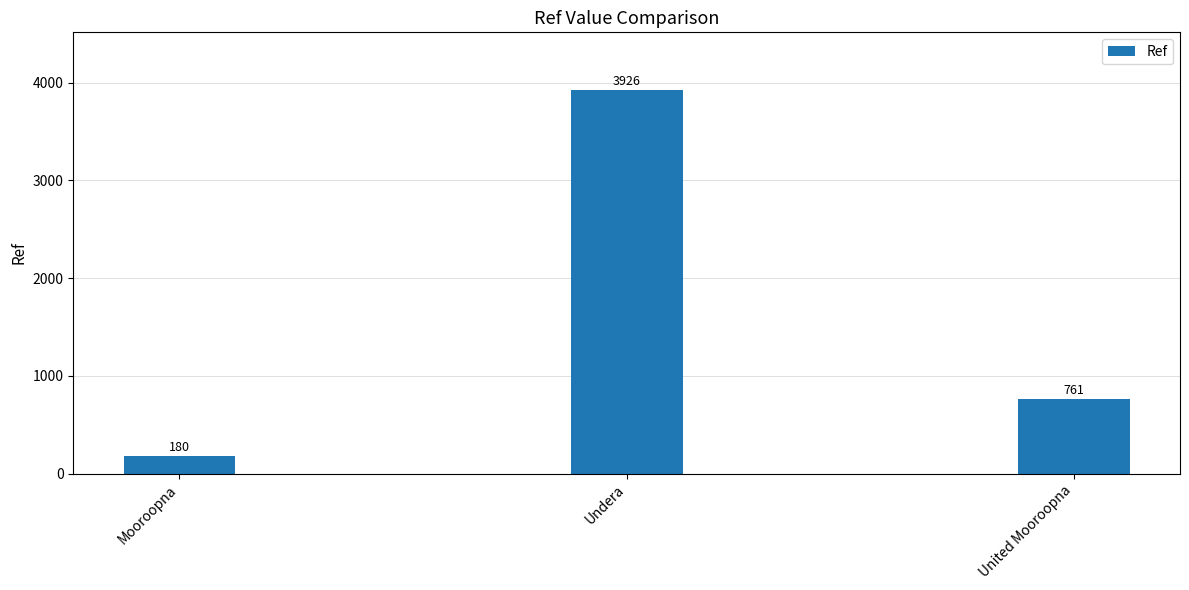

What is the difference between the maximum and second lowest values?

3165